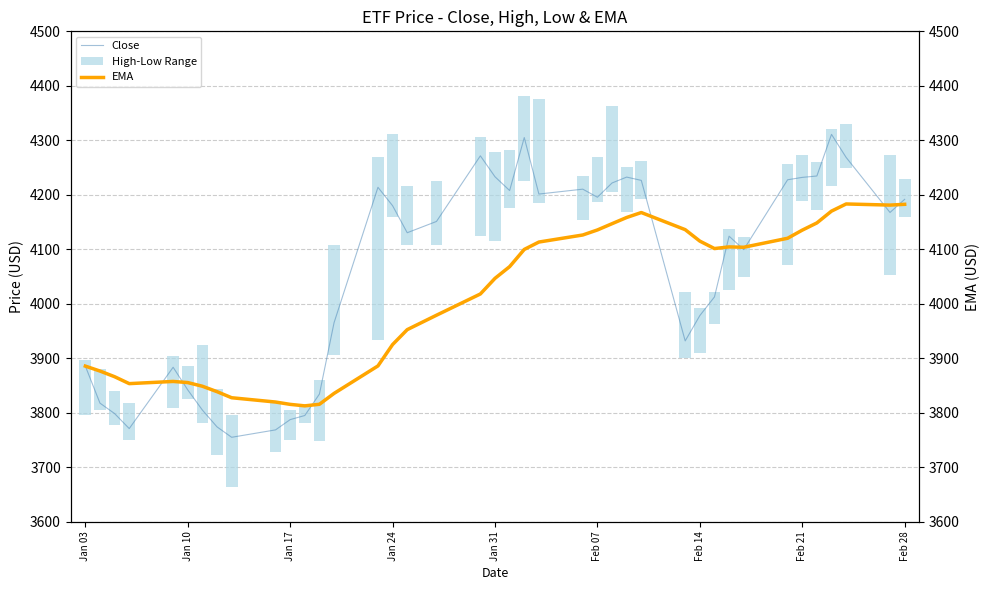

What are all the series names shown in the legend?

Close, High-Low Range, EMA